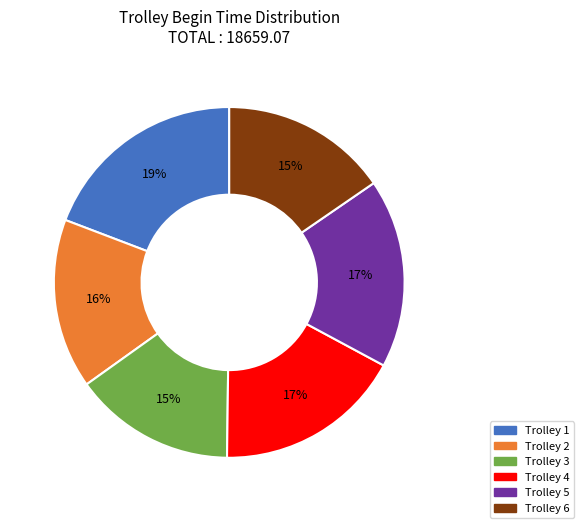

To the nearest percent, what is the average slice percentage?

17%